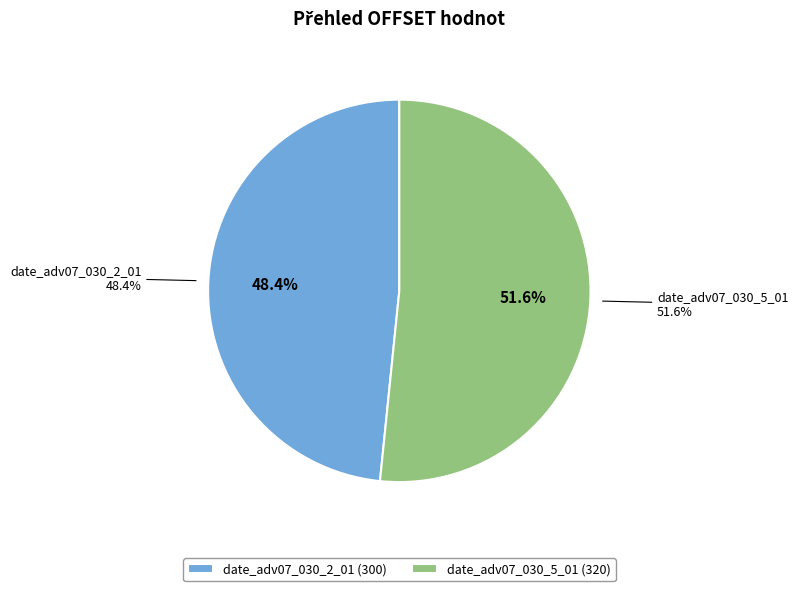

How much of the chart is everything except date_adv07_030_5_01?

48.4%